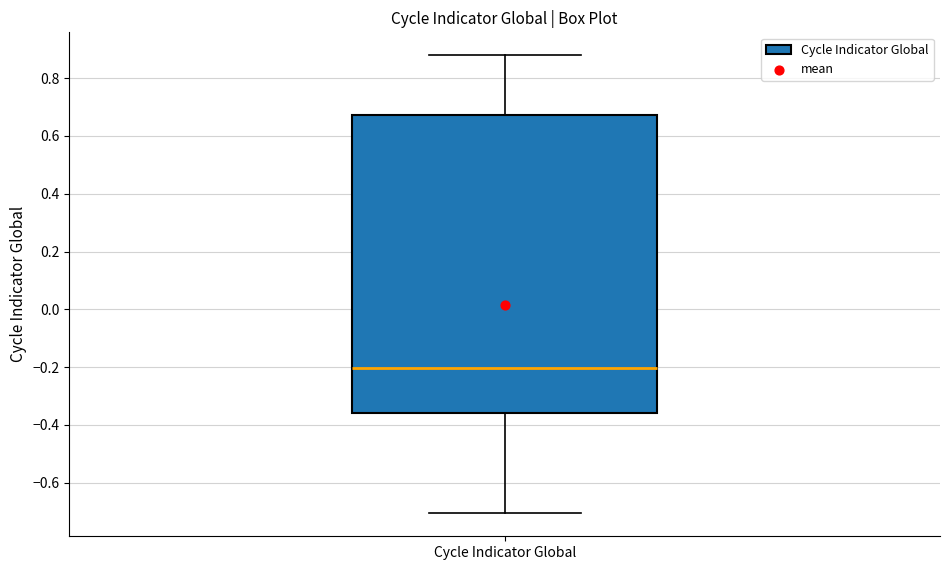

Where does the lower whisker of the box for Cycle Indicator Global end on the y-axis? The values are not printed on the chart, so give them approximately, as read against the axis.

-0.70